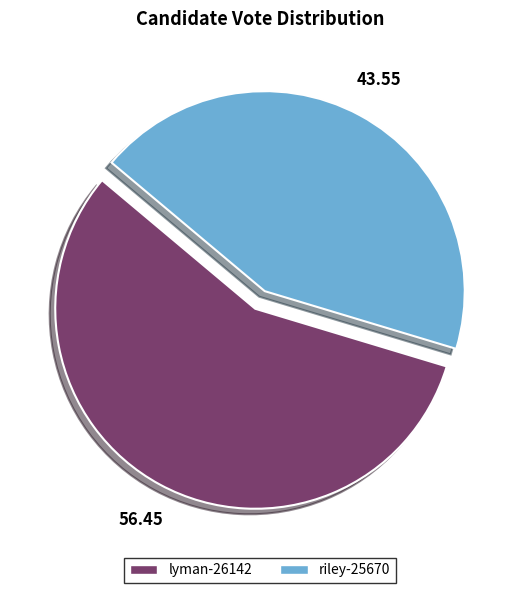

True or false: riley-25670 accounts for 44% of the total.

True